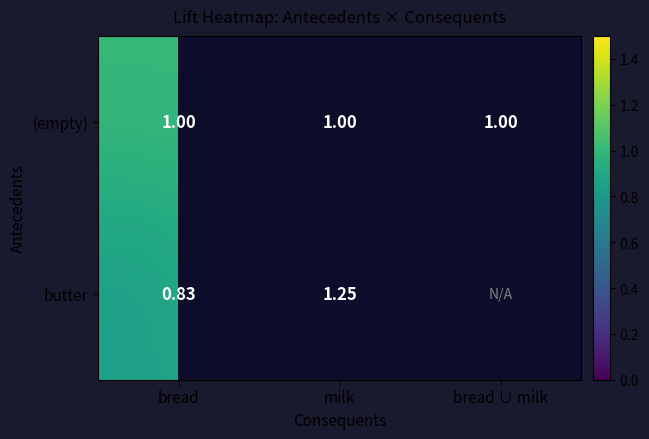

The butter series shows 0.7 at milk. True or false?

False